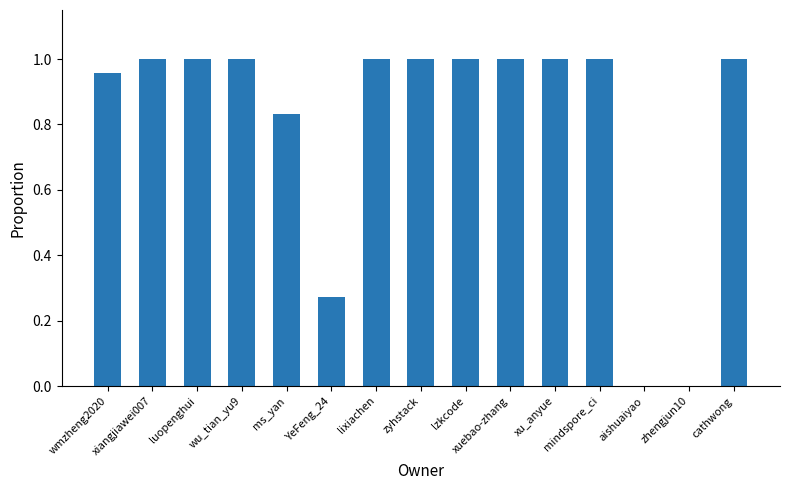

Is it true that the value at lzkcode is 1.0?

True